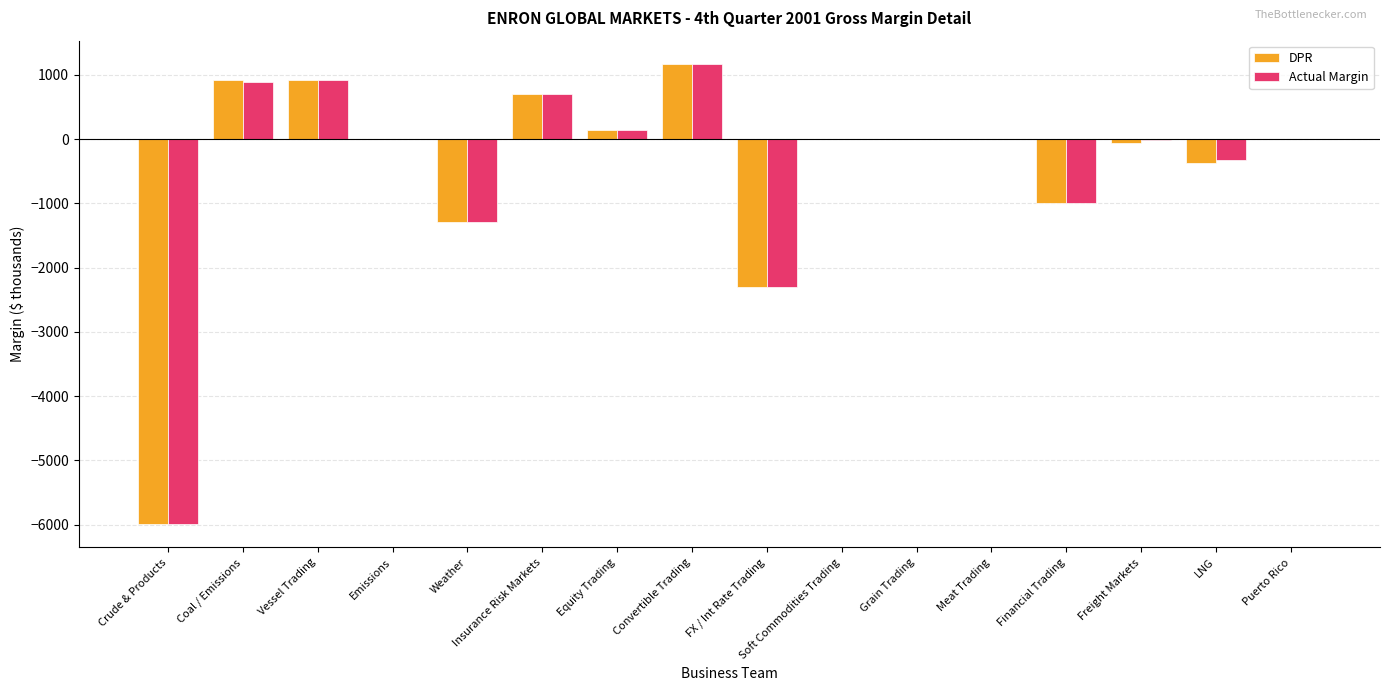

The value of DPR at Emissions is 0.0. True or false?

True